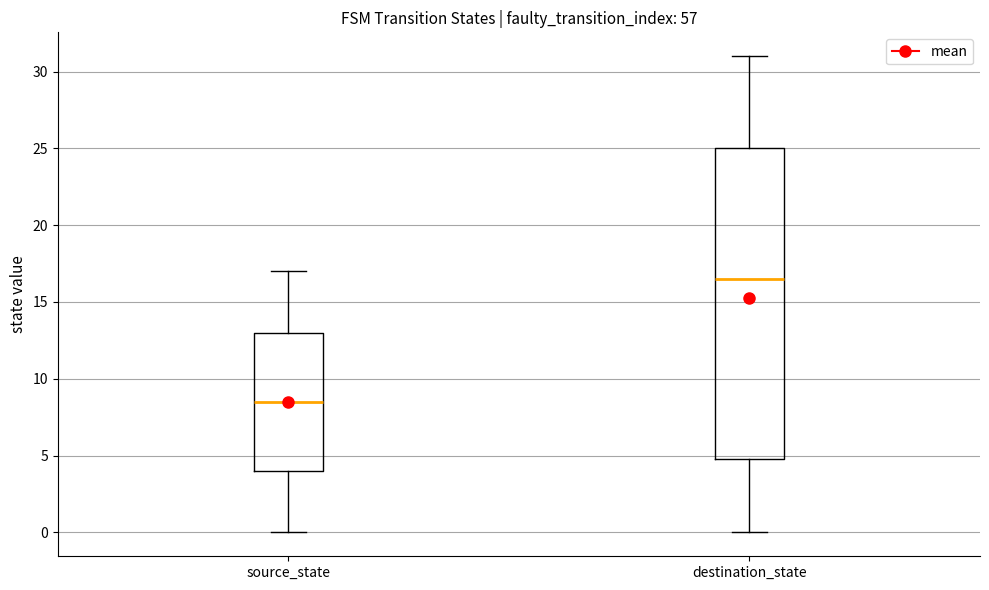

Which box's median line is the highest?

destination_state